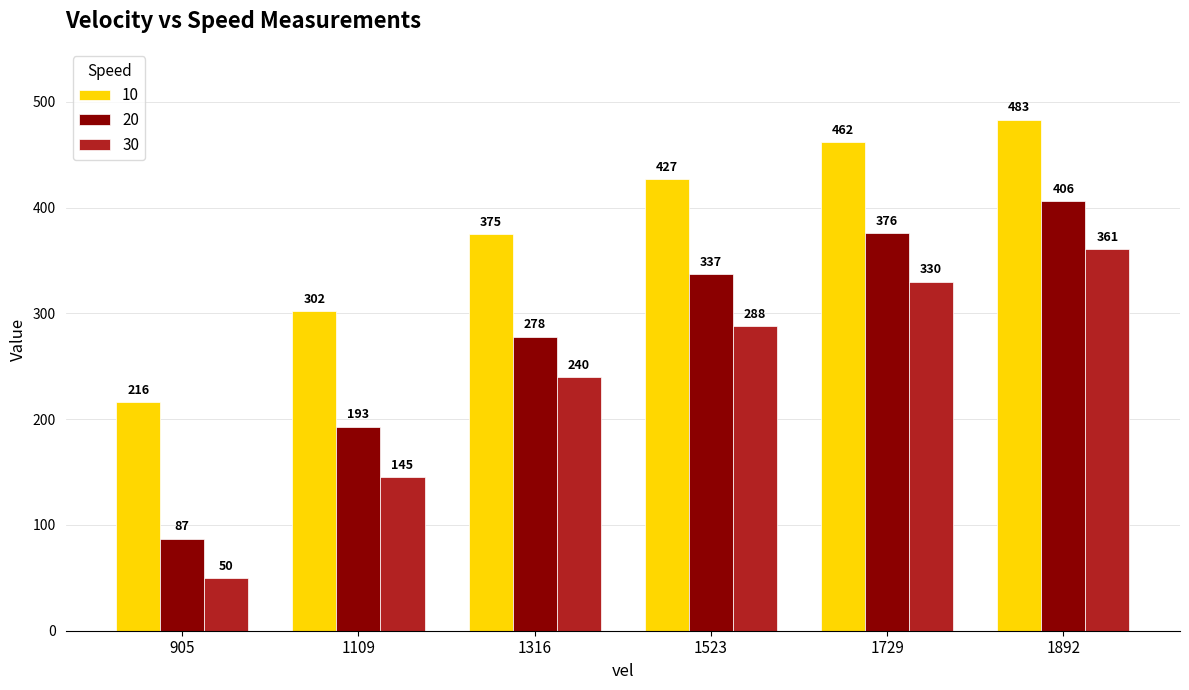

The value of 30 at 1316 is 240. True or false?

True